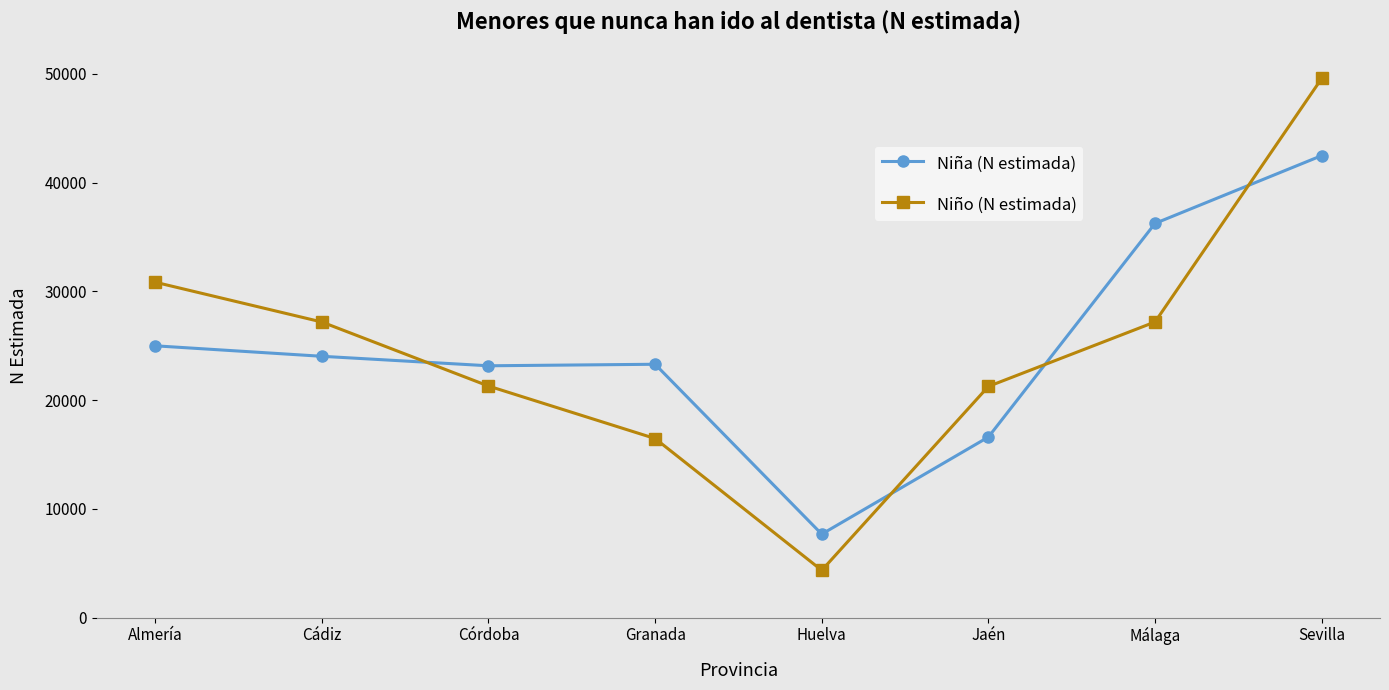

How many lines are shown in the chart?

2